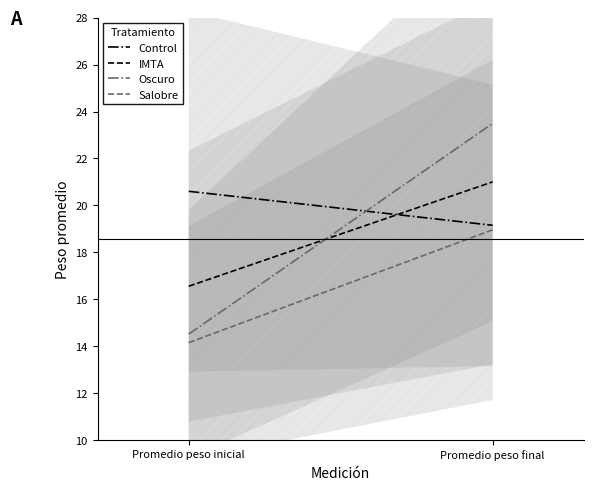

What is the label of the 2nd point from the right?

Promedio peso inicial